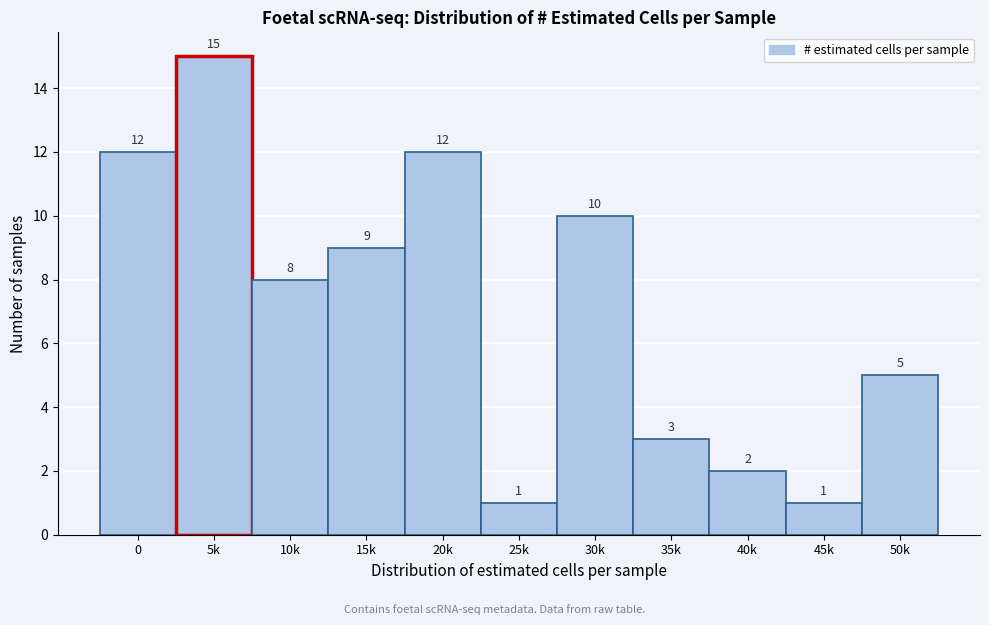

Reading left to right, transcribe all the data shown in this chart.

12	15	8	9	12	1	10	3	2	1	5